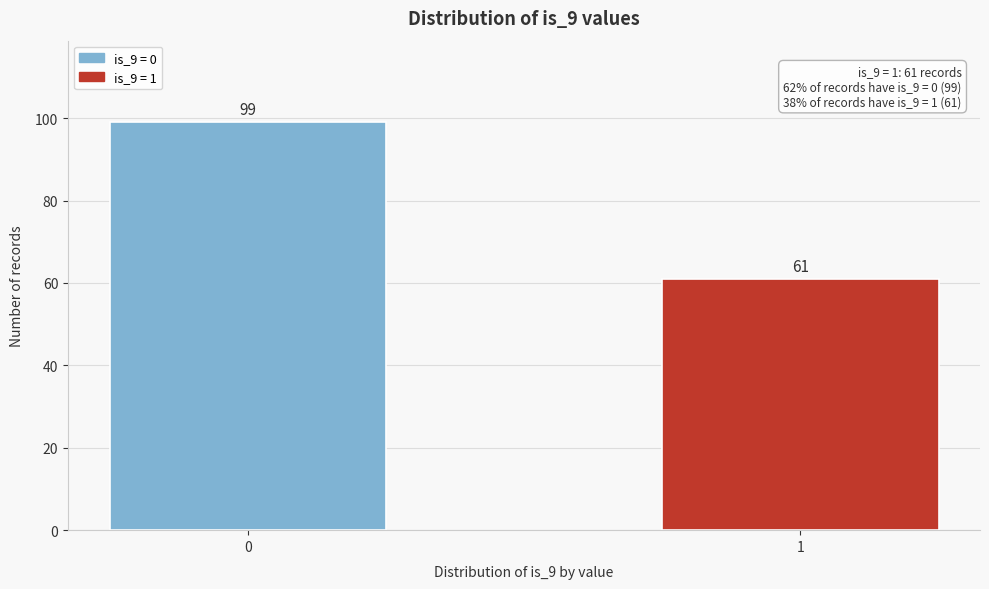

Reading right to left, extract all data points from this chart.

61	99